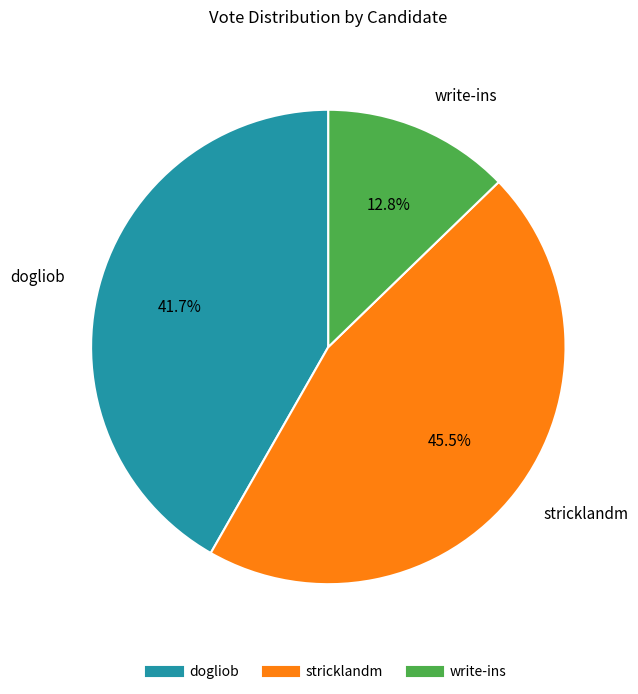

Rank the categories by value from lowest to highest.

write-ins, dogliob, stricklandm